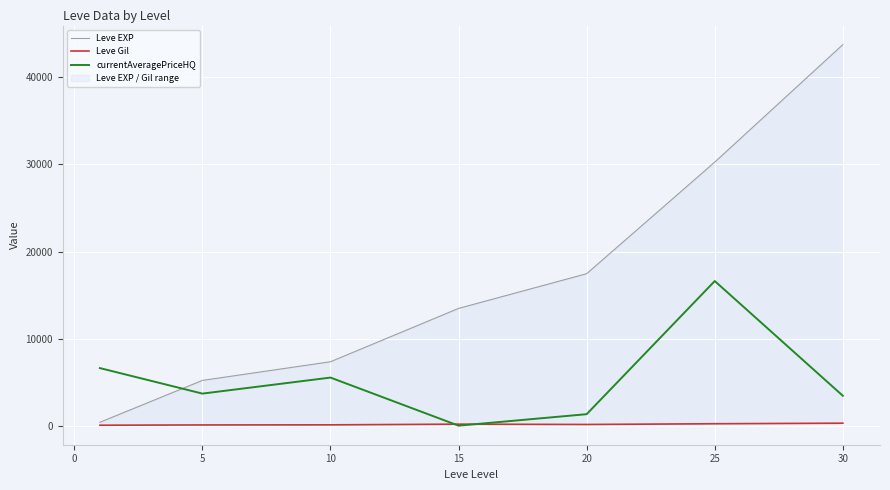

The value of currentAveragePriceHQ at 5 is 3750.0. True or false?

True